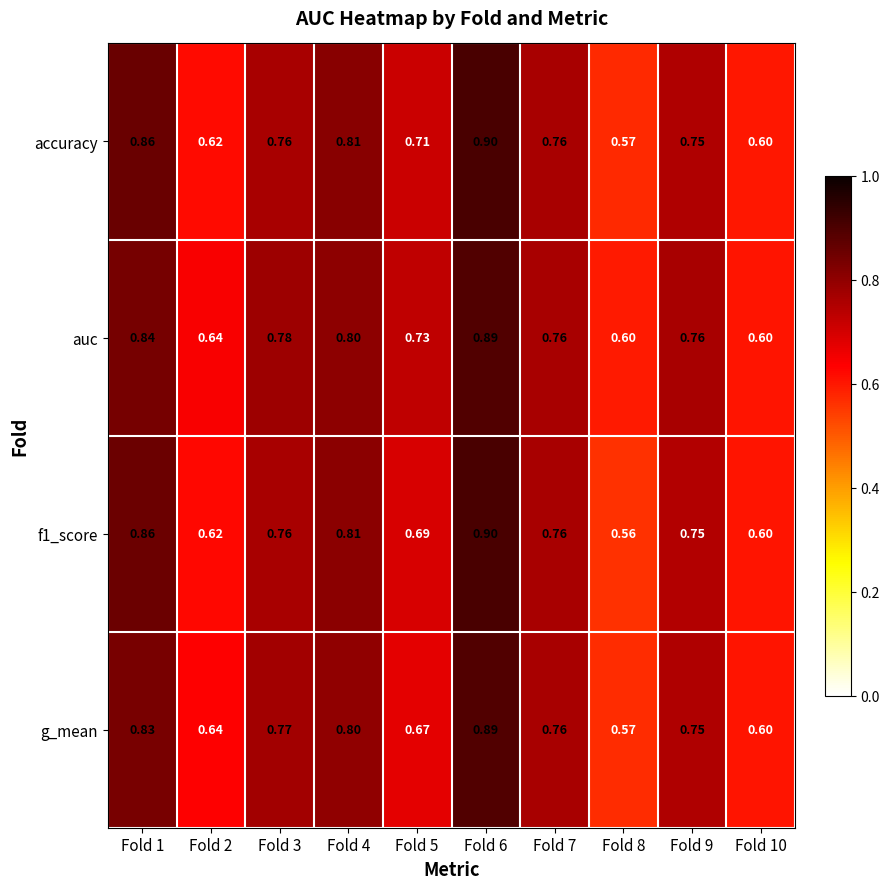

At how many categories does at least one series exceed 0?

10